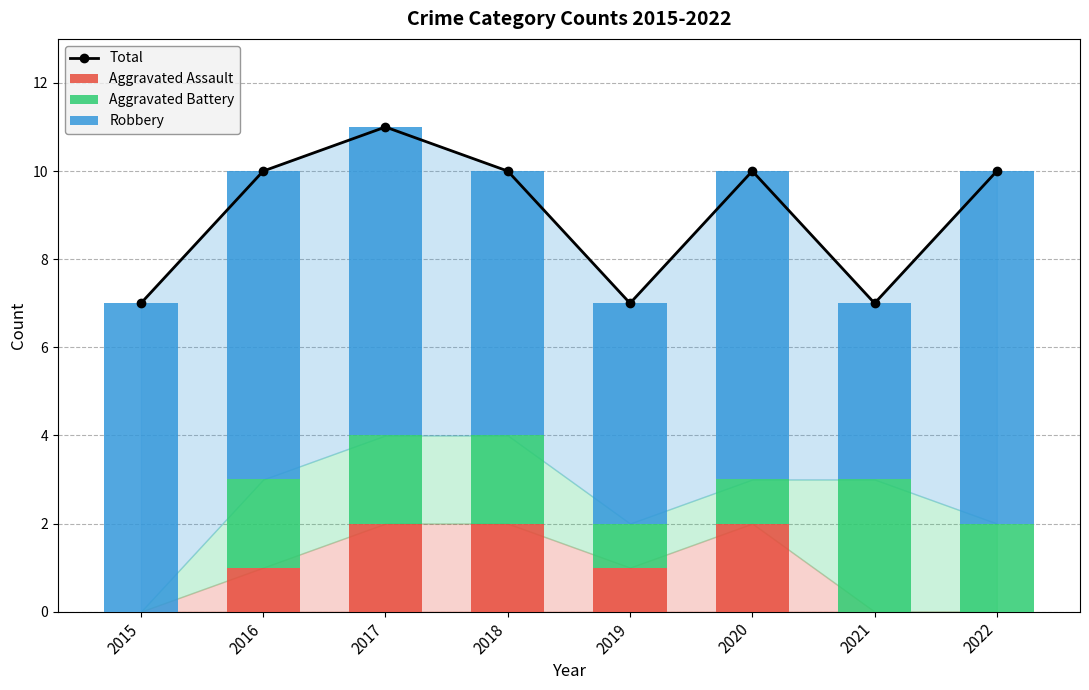

How many data points in Total are above 10?

1